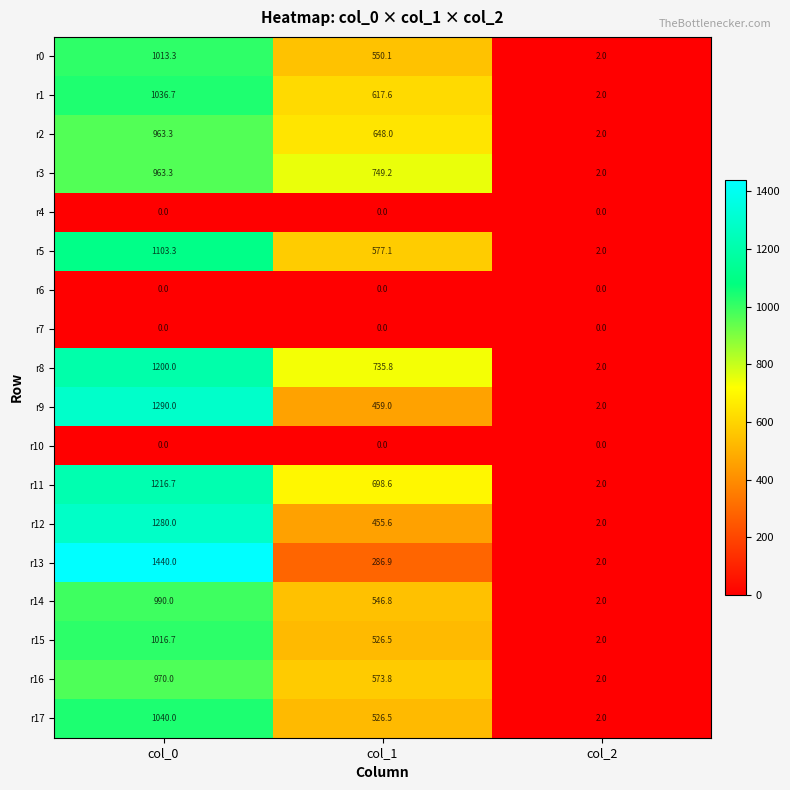

Rank the categories by r9 value from highest to lowest.

col_0, col_1, col_2